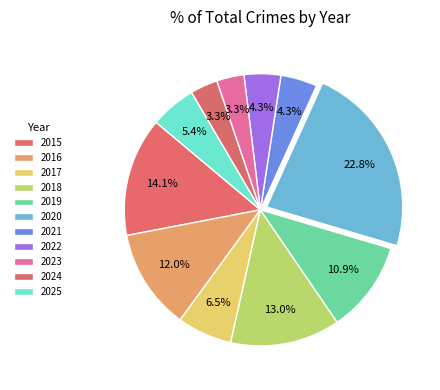

Is it true that 2015 is 14% of the pie?

True